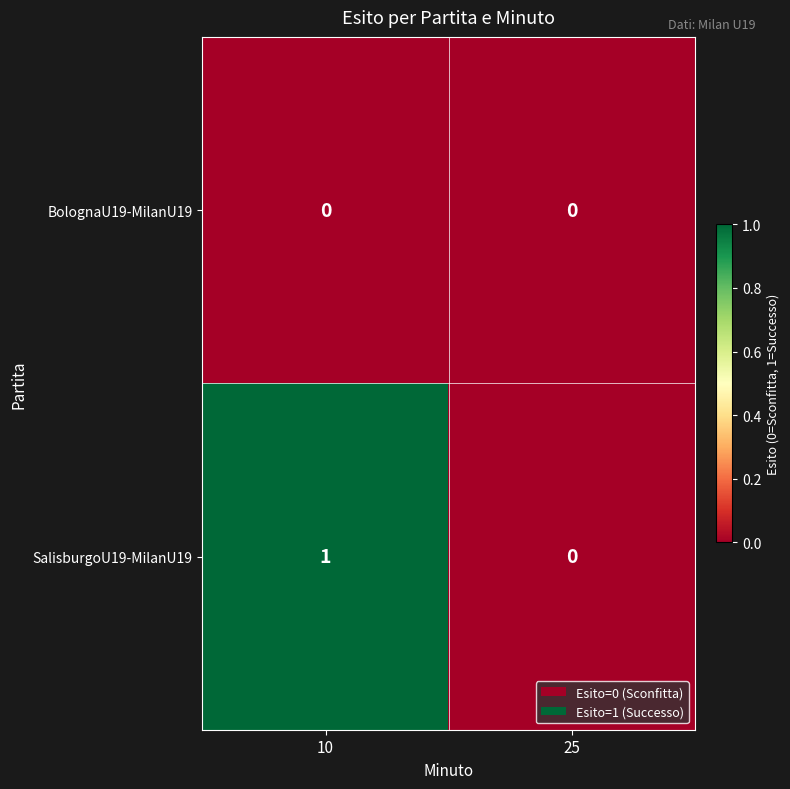

Which series has the largest total across all categories?

SalisburgoU19-MilanU19